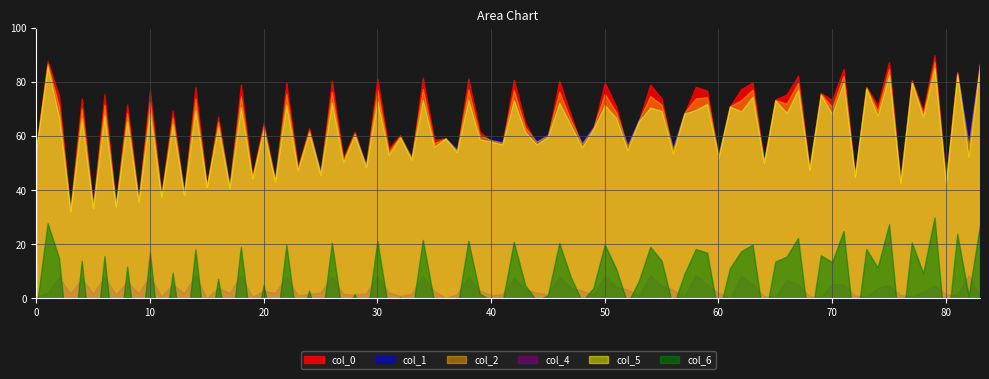

At which label does col_1 first exceed 87?

Row 1